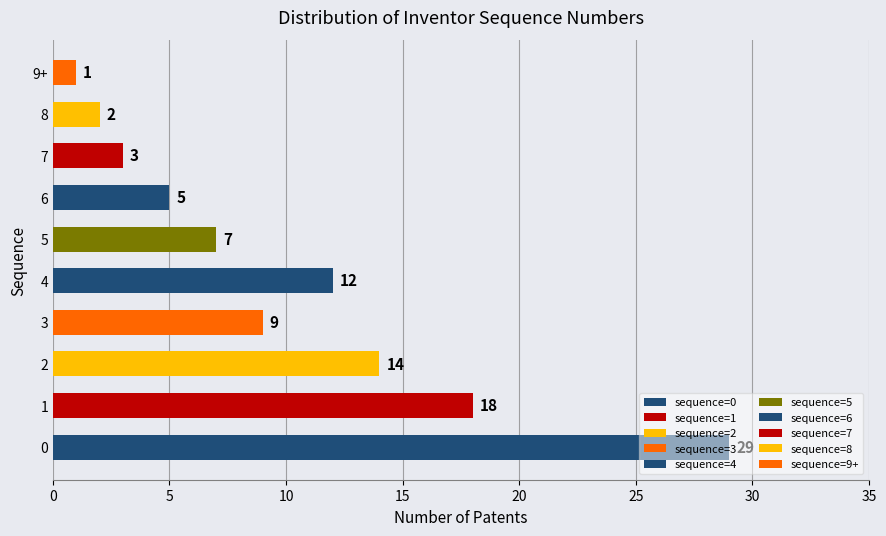

List the labels in order of value, smallest first.

9+, 8, 7, 6, 5, 3, 4, 2, 1, 0